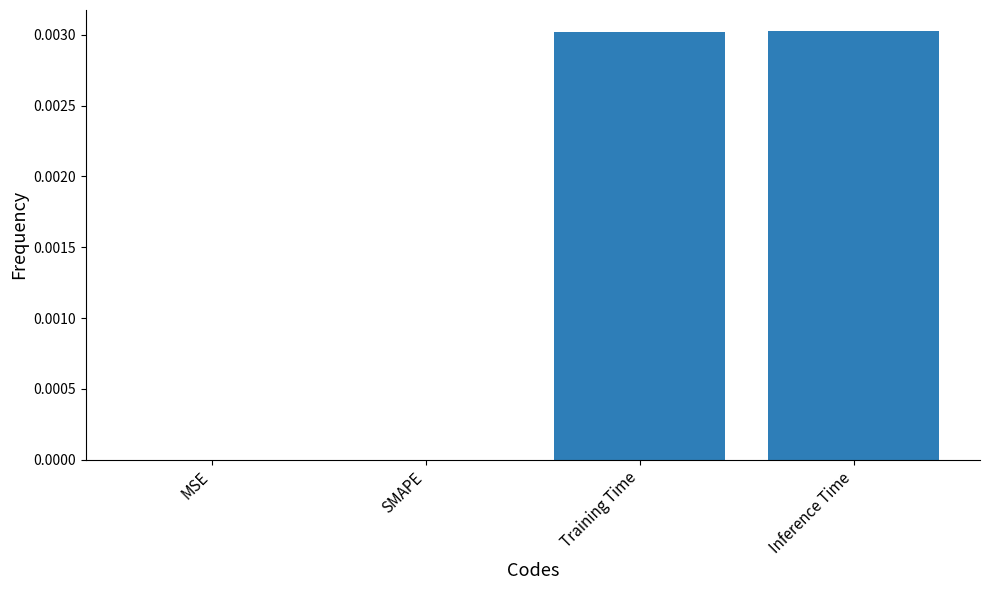

The value at MSE is 0.0. True or false?

True